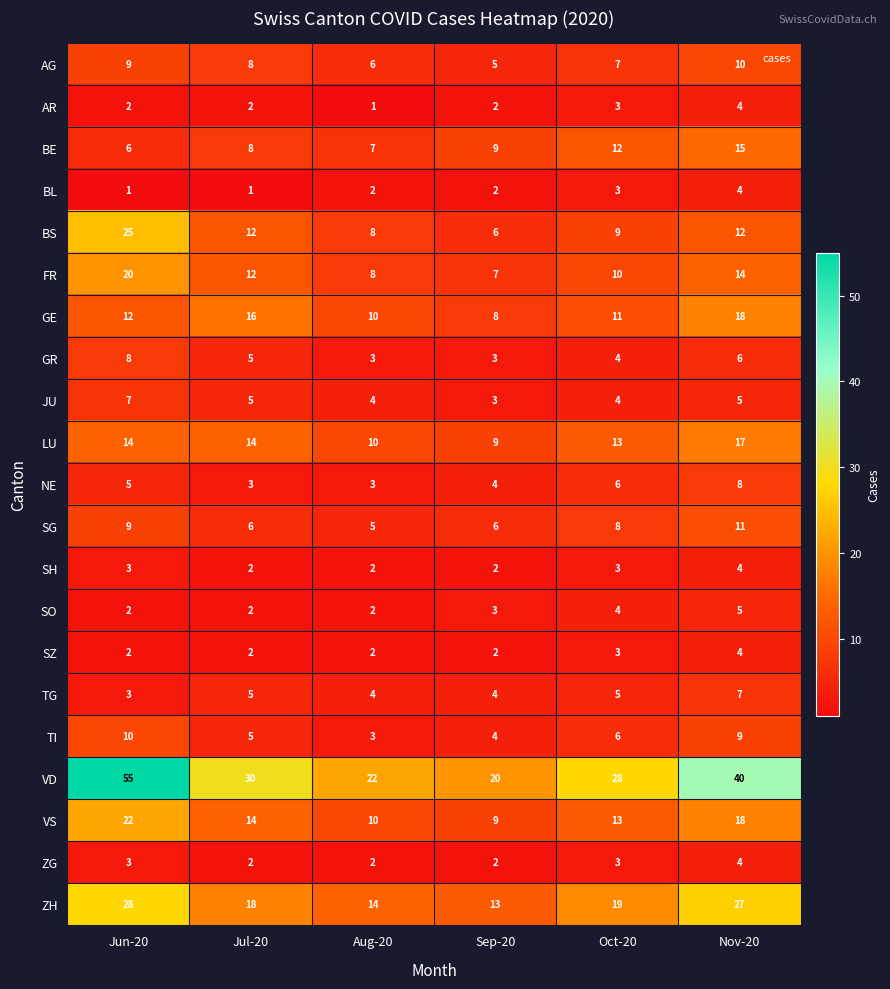

What value does the VD series have at Oct-20, to the nearest 10?

30